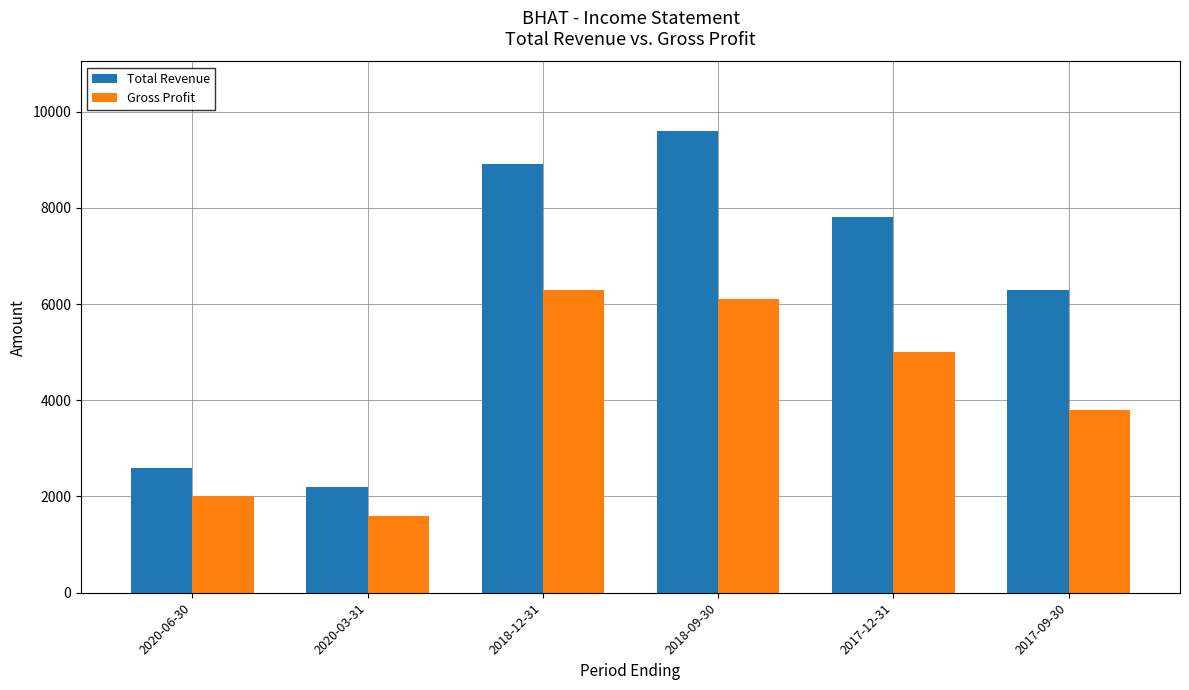

Count the number of categories in the chart.

6